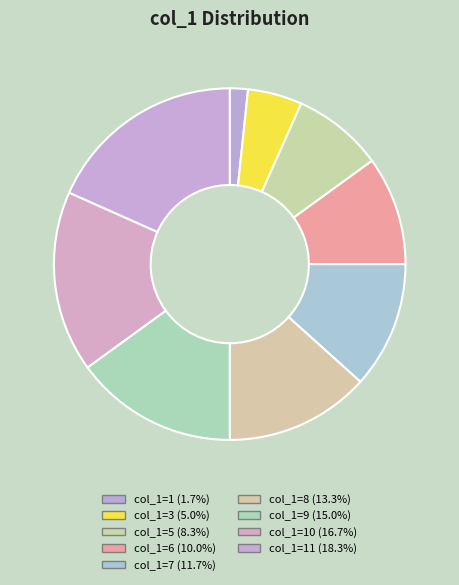

How many slices are in this pie chart?

9